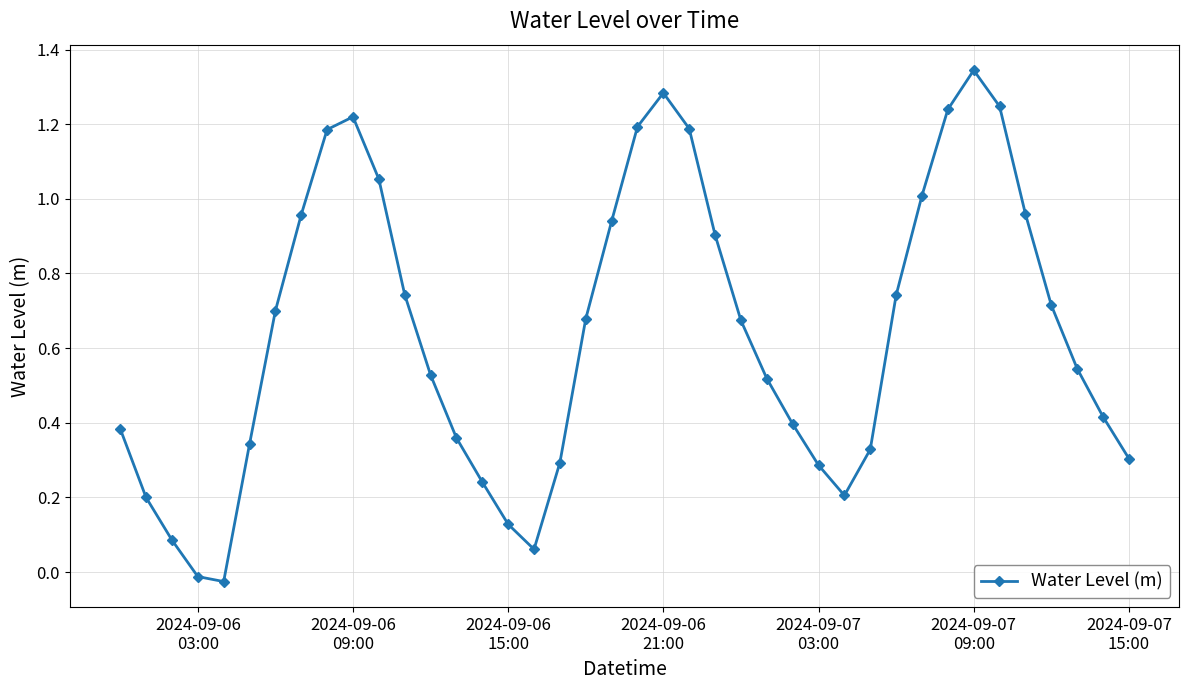

Count the number of values greater than 0.

38